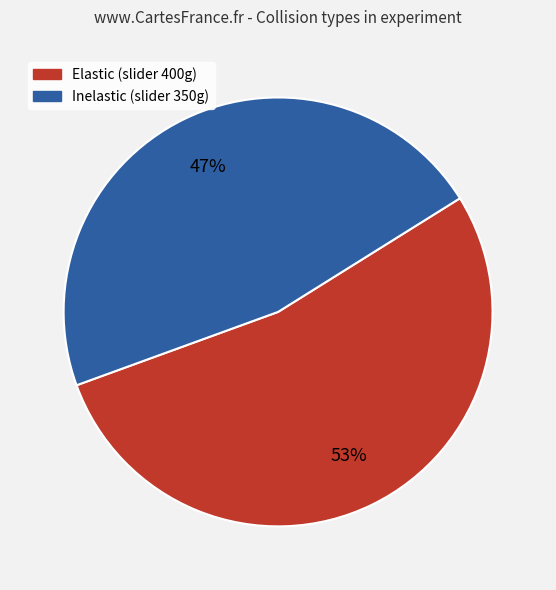

To the nearest percent, what is the average slice percentage?

50%